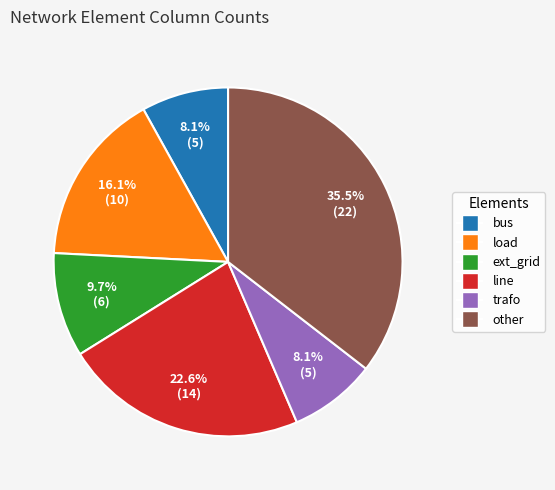

What percentage do load and line together represent?

38.7%